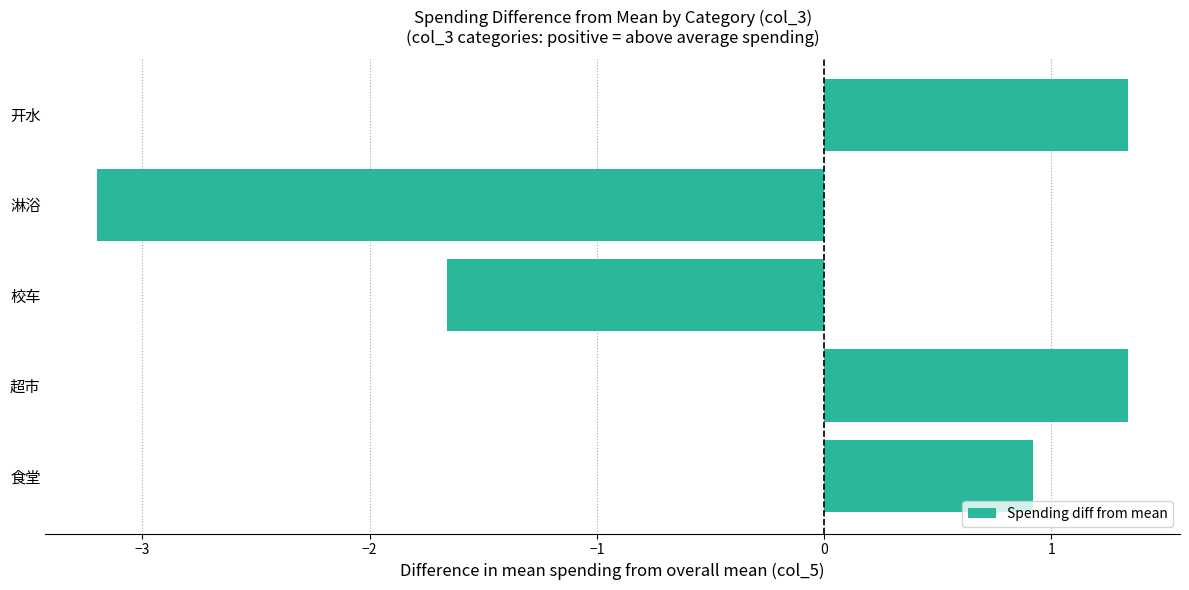

What is the difference between the second highest and second lowest values?

3.0